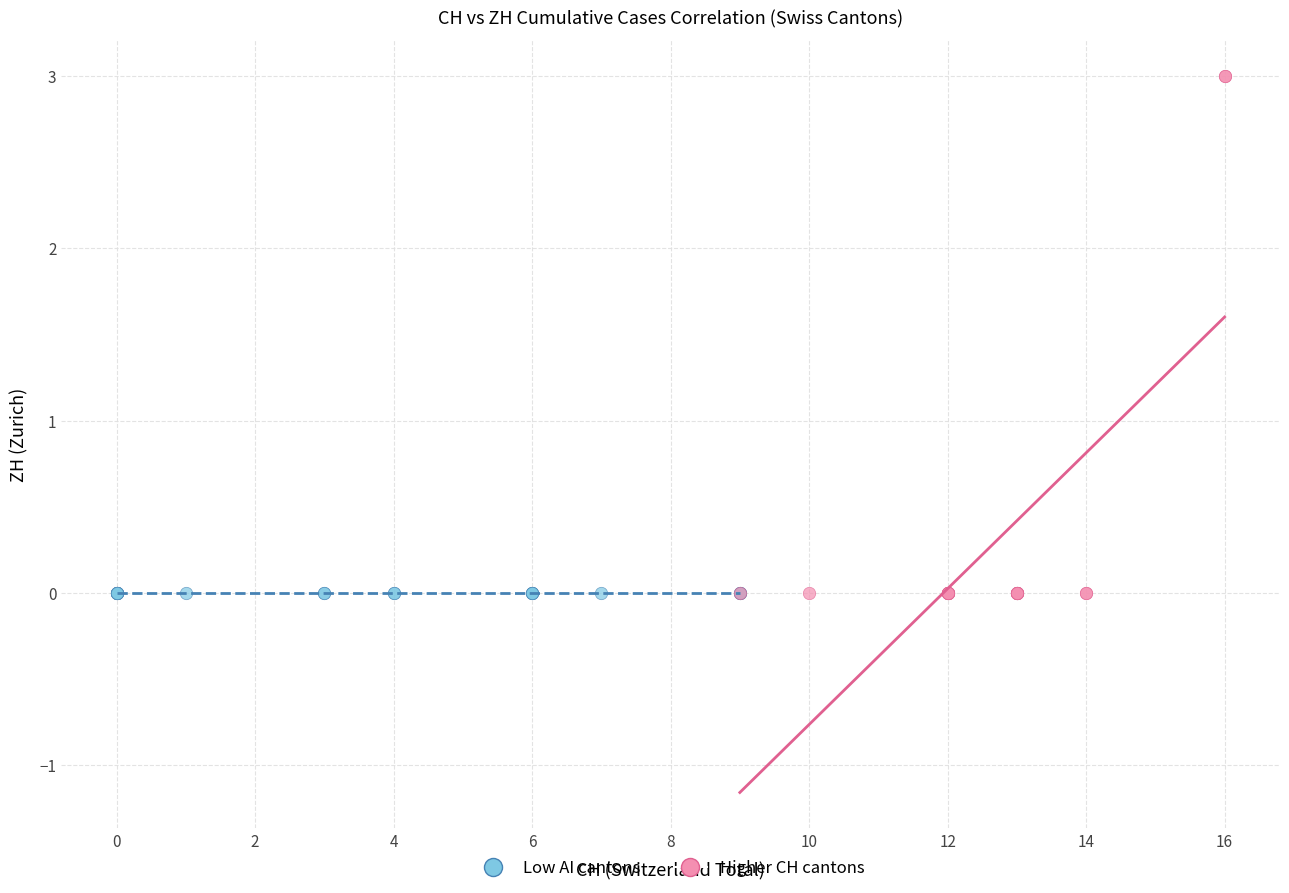

What are all the series names shown in the legend?

Low AI cantons, Higher CH cantons